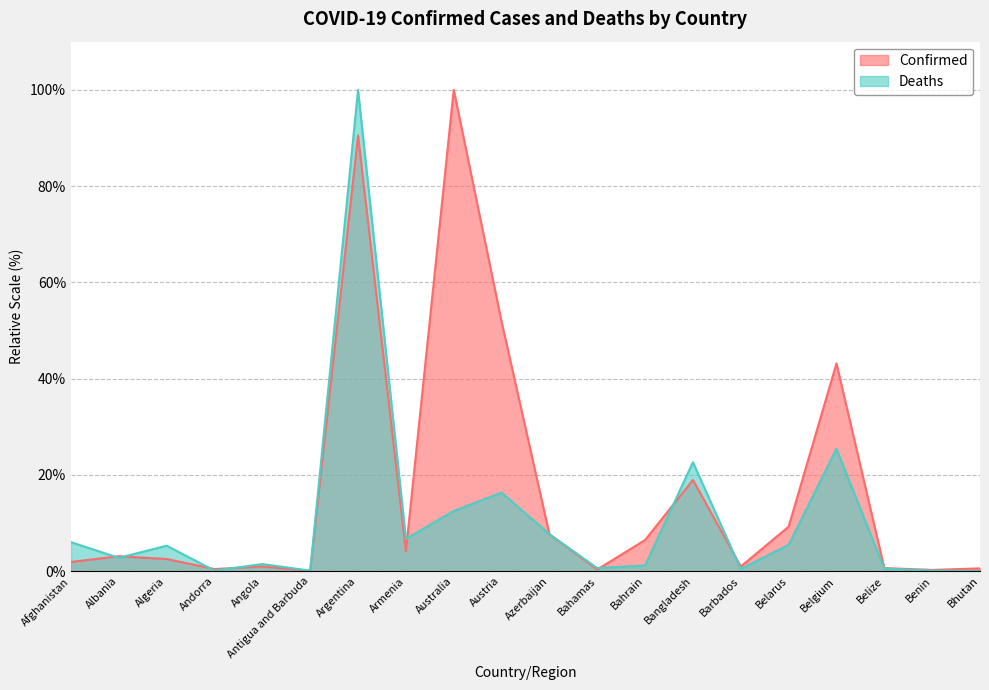

The value of Deaths at Bangladesh is 22.6. True or false?

True